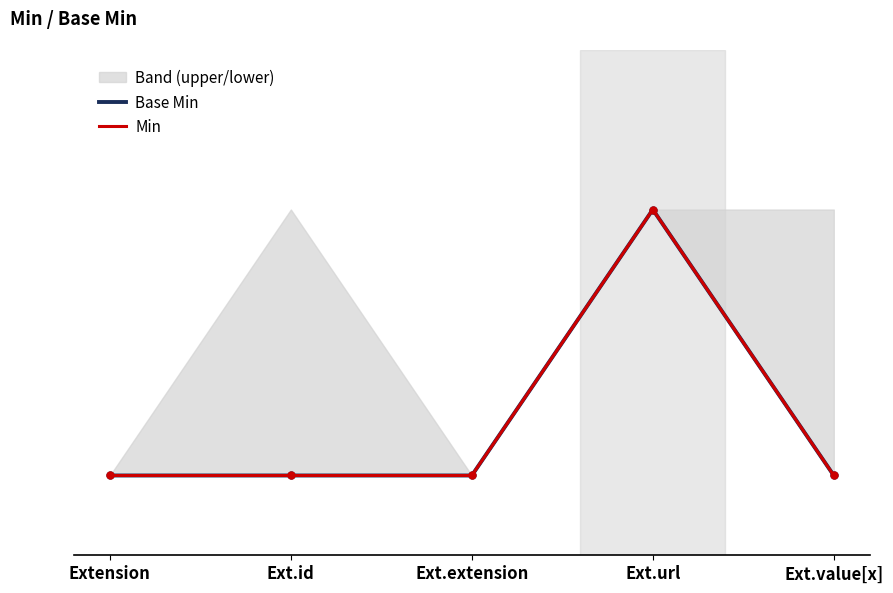

What is the label of the 2nd point from the right?

Ext.url